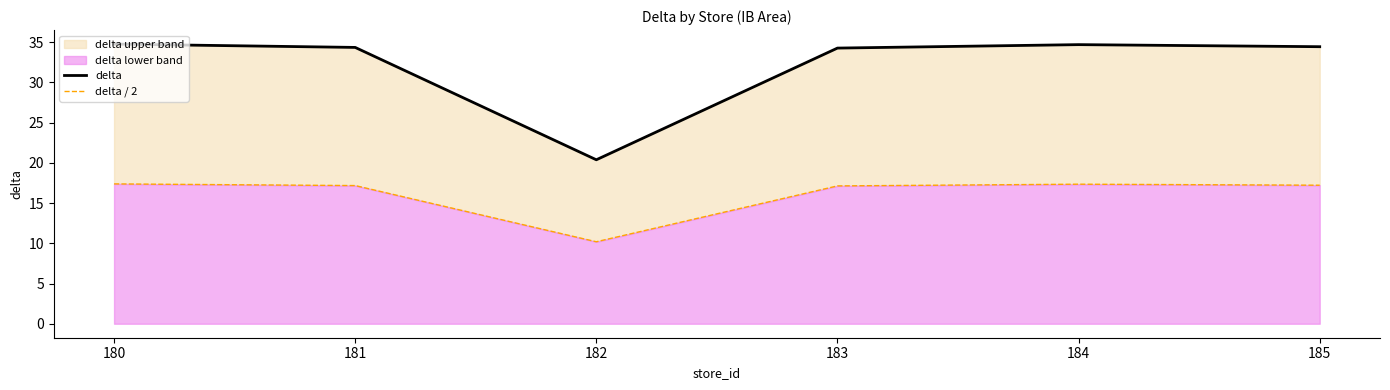

True or false: delta and delta / 2 cross at least once.

False